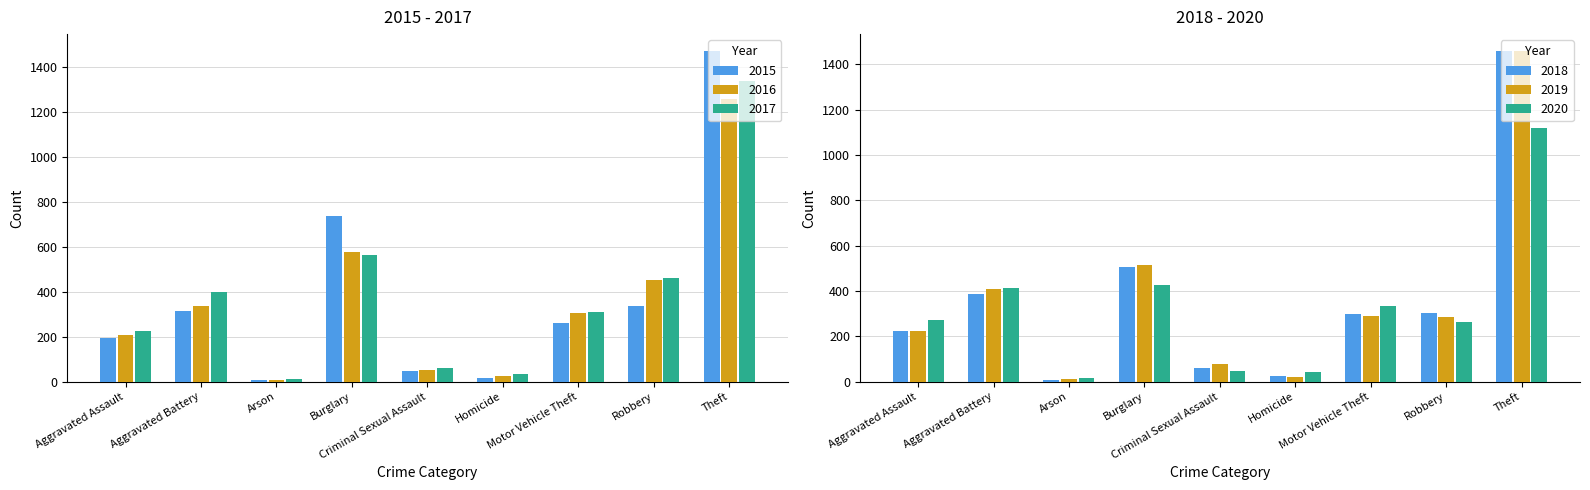

Reading left to right, list all the values displayed in this chart.

2015: Aggravated Assault=194	Aggravated Battery=316	Arson=9	Burglary=738	Criminal Sexual Assault=46	Homicide=15	Motor Vehicle Theft=263	Robbery=337	Theft=1474
2016: Aggravated Assault=206	Aggravated Battery=336	Arson=7	Burglary=576	Criminal Sexual Assault=50	Homicide=26	Motor Vehicle Theft=304	Robbery=454	Theft=1259
2017: Aggravated Assault=225	Aggravated Battery=400	Arson=10	Burglary=562	Criminal Sexual Assault=62	Homicide=33	Motor Vehicle Theft=312	Robbery=460	Theft=1339
2018: Aggravated Assault=225	Aggravated Battery=389	Arson=7	Burglary=506	Criminal Sexual Assault=60	Homicide=25	Motor Vehicle Theft=298	Robbery=301	Theft=1461
2019: Aggravated Assault=223	Aggravated Battery=407	Arson=12	Burglary=517	Criminal Sexual Assault=77	Homicide=22	Motor Vehicle Theft=290	Robbery=287	Theft=1459
2020: Aggravated Assault=273	Aggravated Battery=415	Arson=17	Burglary=425	Criminal Sexual Assault=48	Homicide=41	Motor Vehicle Theft=333	Robbery=263	Theft=1120